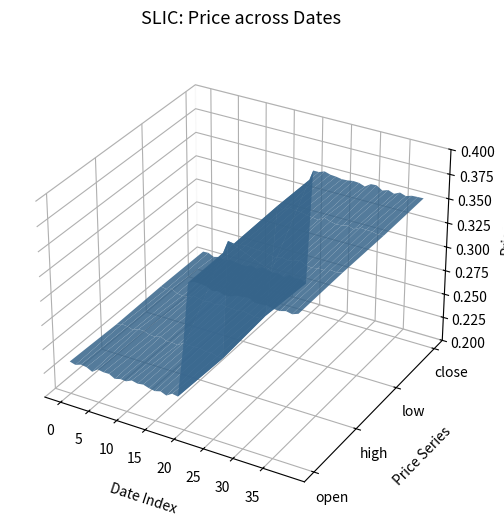

Reading left to right, what are all the values shown in this chart?

open: 0.2	0.2	0.2	0.2	0.2	0.2	0.2	0.2	0.2	0.2	0.2	0.2	0.2	0.2	0.2	0.2	0.2	0.2	0.2	0.2	0.3	0.3	0.3	0.3	0.3	0.3	0.3	0.3	0.3	0.3	0.3	0.3	0.3	0.3	0.3	0.3	0.3	0.3	0.3	0.3
high: 0.2	0.2	0.2	0.2	0.2	0.2	0.2	0.2	0.2	0.2	0.2	0.2	0.2	0.2	0.2	0.2	0.2	0.2	0.2	0.2	0.3	0.3	0.3	0.3	0.3	0.3	0.3	0.3	0.3	0.3	0.3	0.3	0.3	0.3	0.3	0.3	0.3	0.3	0.3	0.3
low: 0.2	0.2	0.2	0.2	0.2	0.2	0.2	0.2	0.2	0.2	0.2	0.2	0.2	0.2	0.2	0.2	0.2	0.2	0.2	0.2	0.3	0.3	0.3	0.3	0.3	0.3	0.3	0.3	0.3	0.3	0.3	0.3	0.3	0.3	0.3	0.3	0.3	0.3	0.3	0.3
close: 0.2	0.2	0.2	0.2	0.2	0.2	0.2	0.2	0.2	0.2	0.2	0.2	0.2	0.2	0.2	0.2	0.2	0.2	0.2	0.2	0.3	0.3	0.3	0.3	0.3	0.3	0.3	0.3	0.3	0.3	0.3	0.3	0.3	0.3	0.3	0.3	0.3	0.3	0.3	0.3